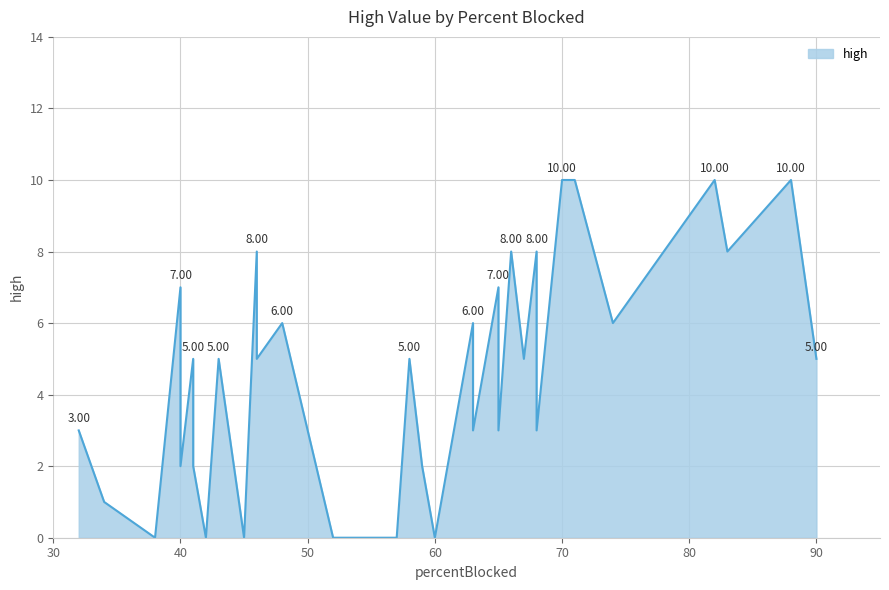

What is the maximum value shown in the chart?

10